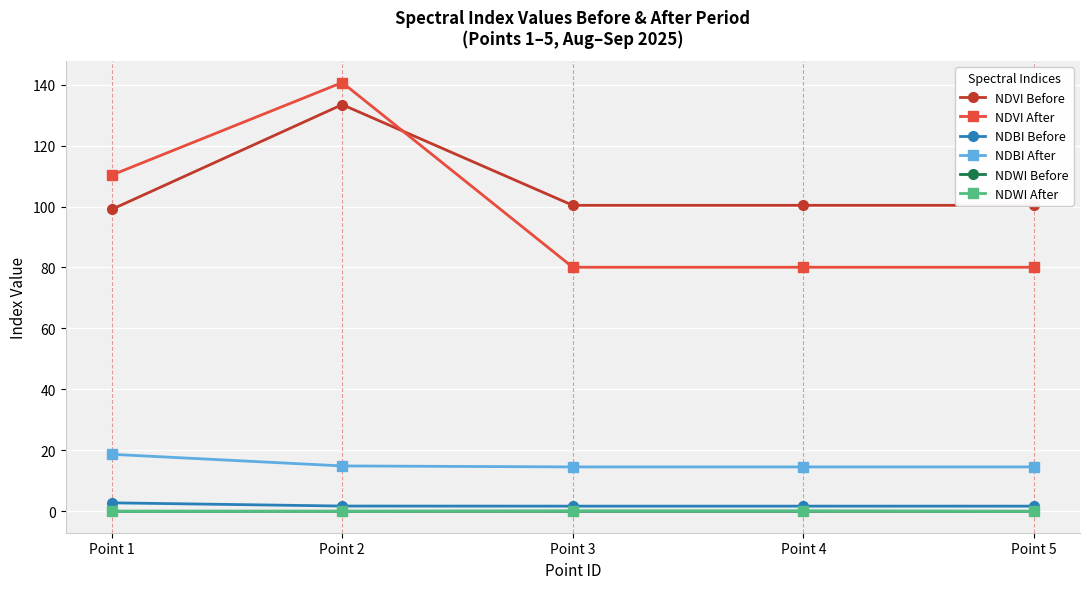

What is the difference between the highest and lowest values at Point 2?

140.7